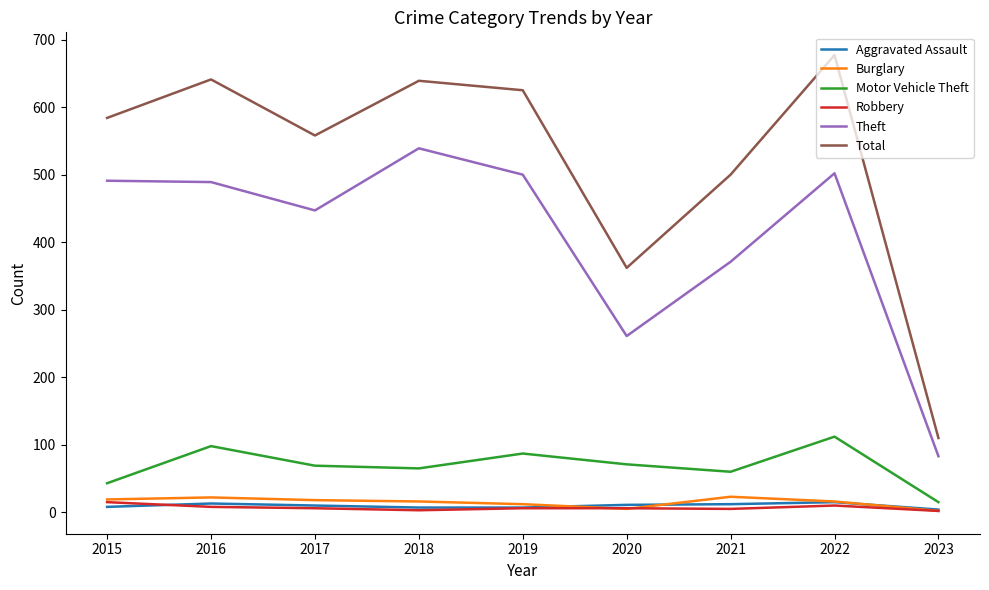

The value of Burglary at 2022 is 16. True or false?

True